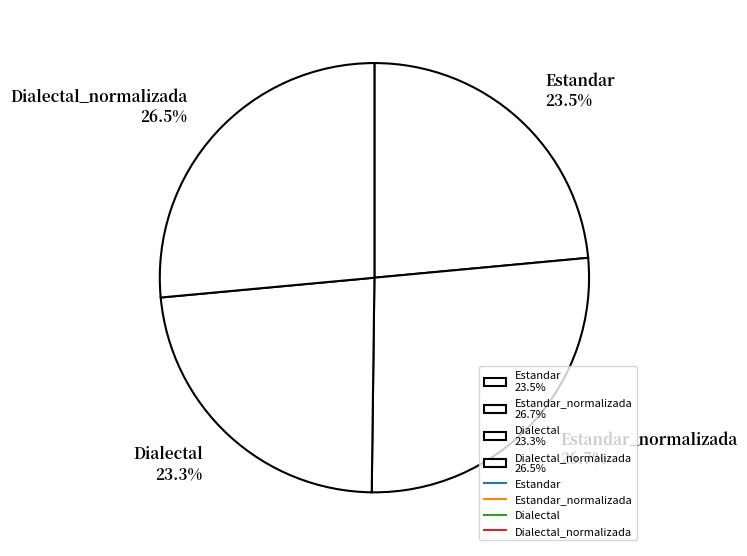

Count the number of slices in the pie.

4